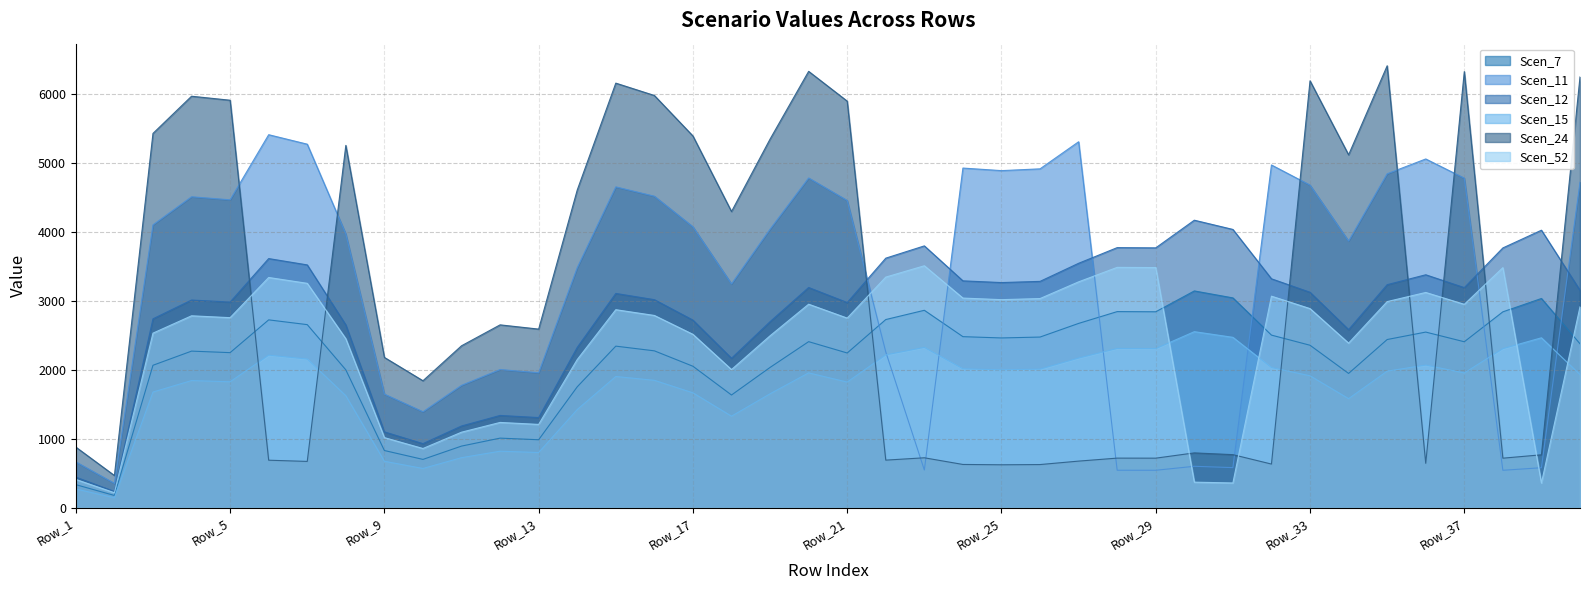

Between which two adjacent categories do Scen_52 and Scen_11 first intersect?

Row_21 and Row_22